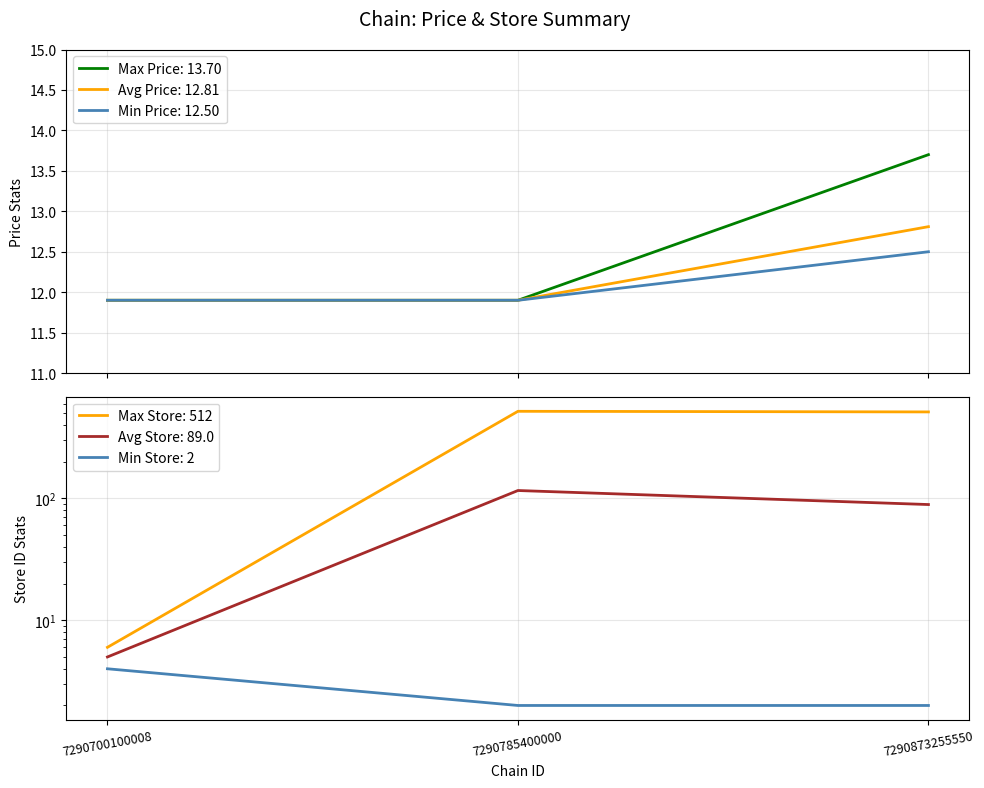

Is it true that Avg Price equals 5.9 at 7290700100008?

False